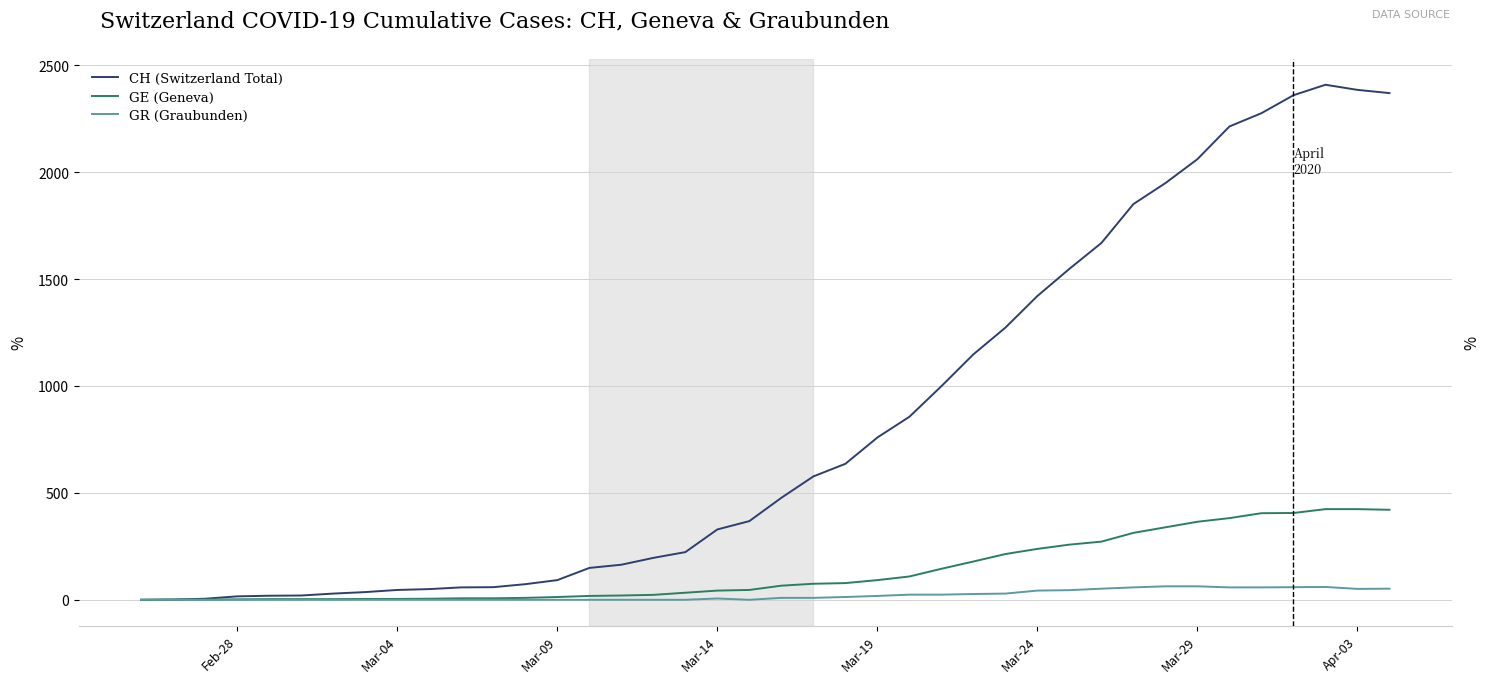

How many lines are shown in the chart?

3